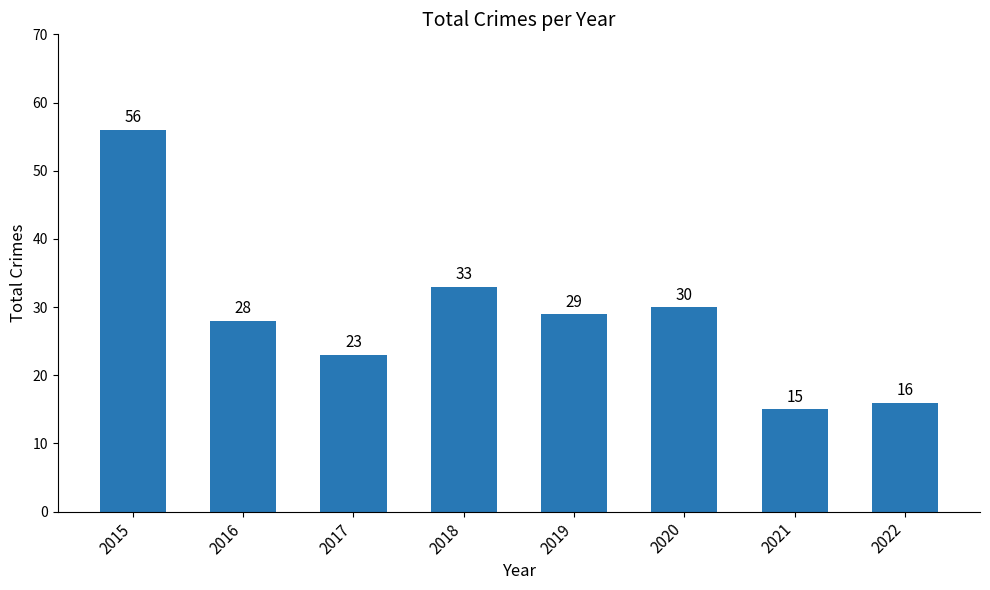

What is the change in value from 2018 to 2020?

-3